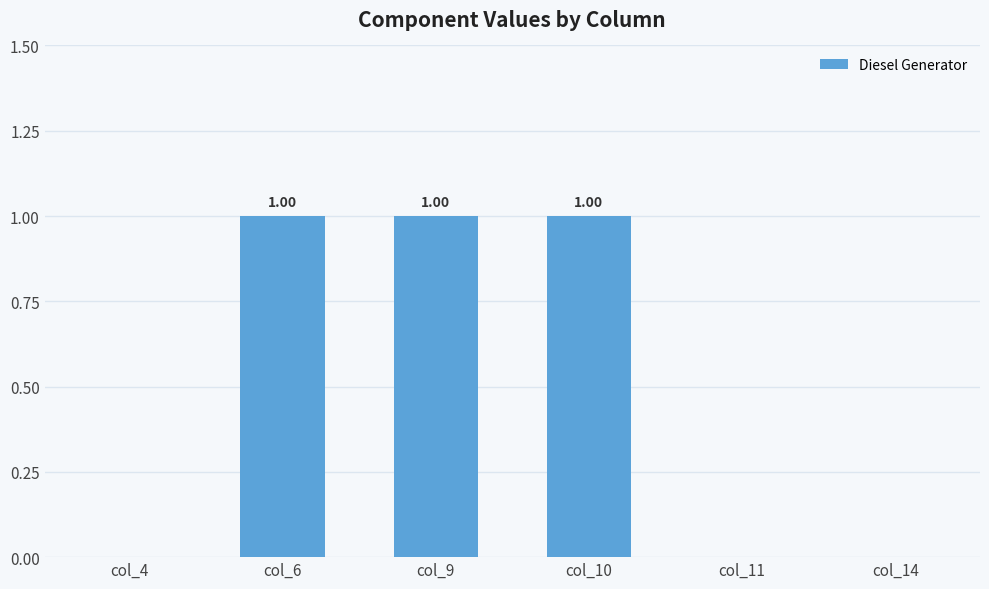

True or false: the data shows 1.0 at col_9.

True